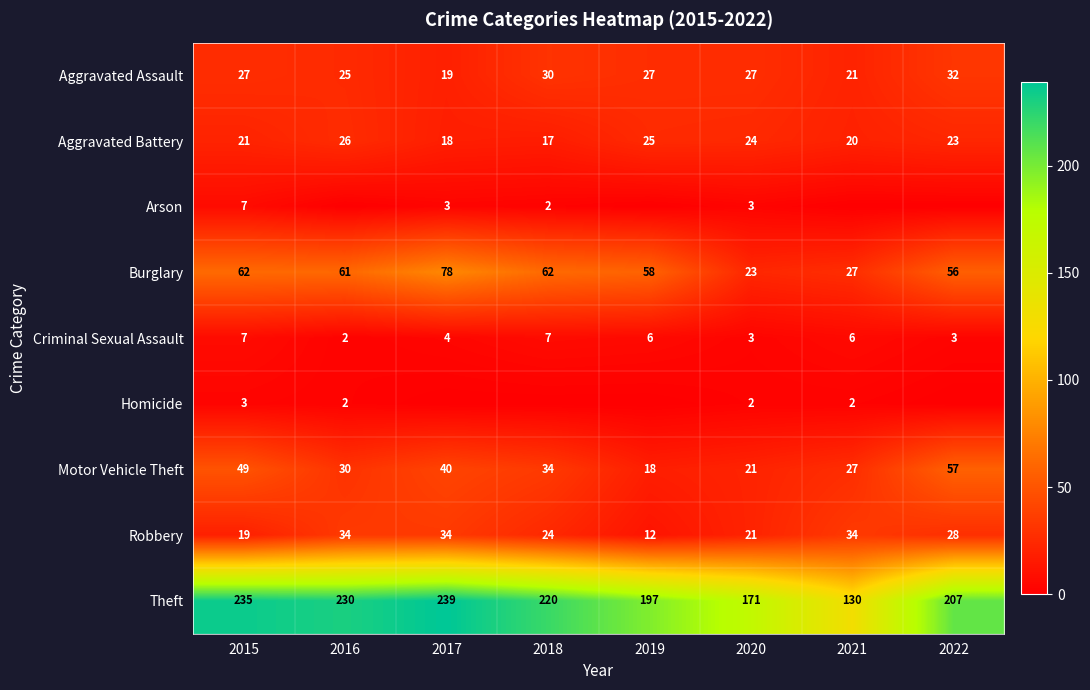

What is the maximum value shown in the chart?

239